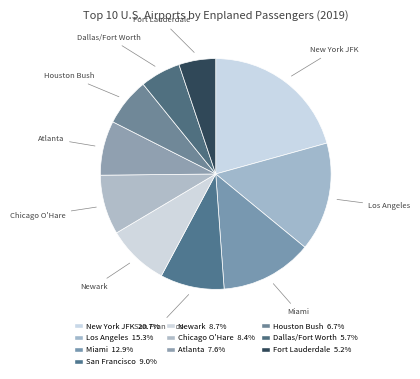

The Miami slice represents 13% of the pie. True or false?

True